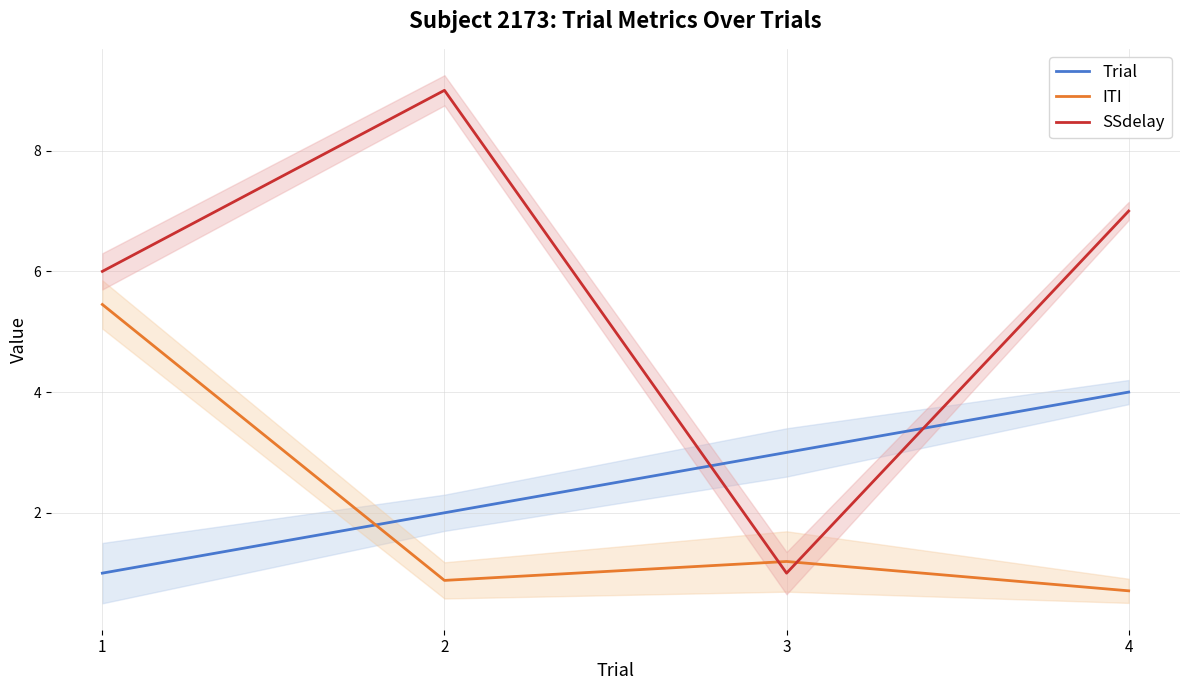

Which series has the largest total across all categories?

SSdelay